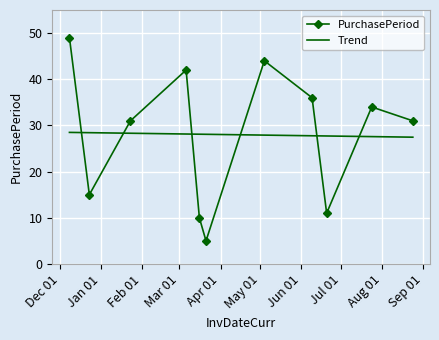

What is the difference between the values at 2017-06-09 and 2017-06-20?

25